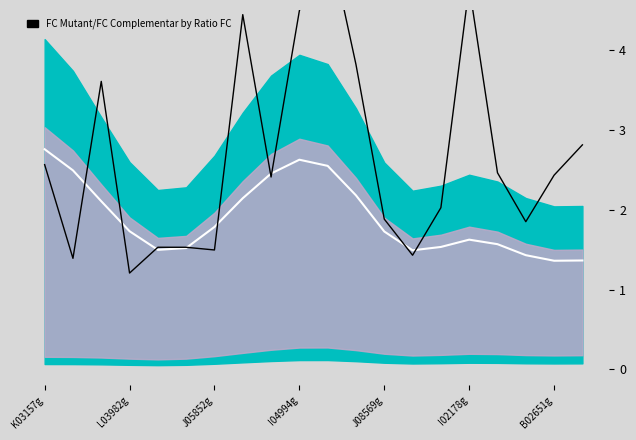

What is the difference between the highest and lowest values at I02178g?

3.2